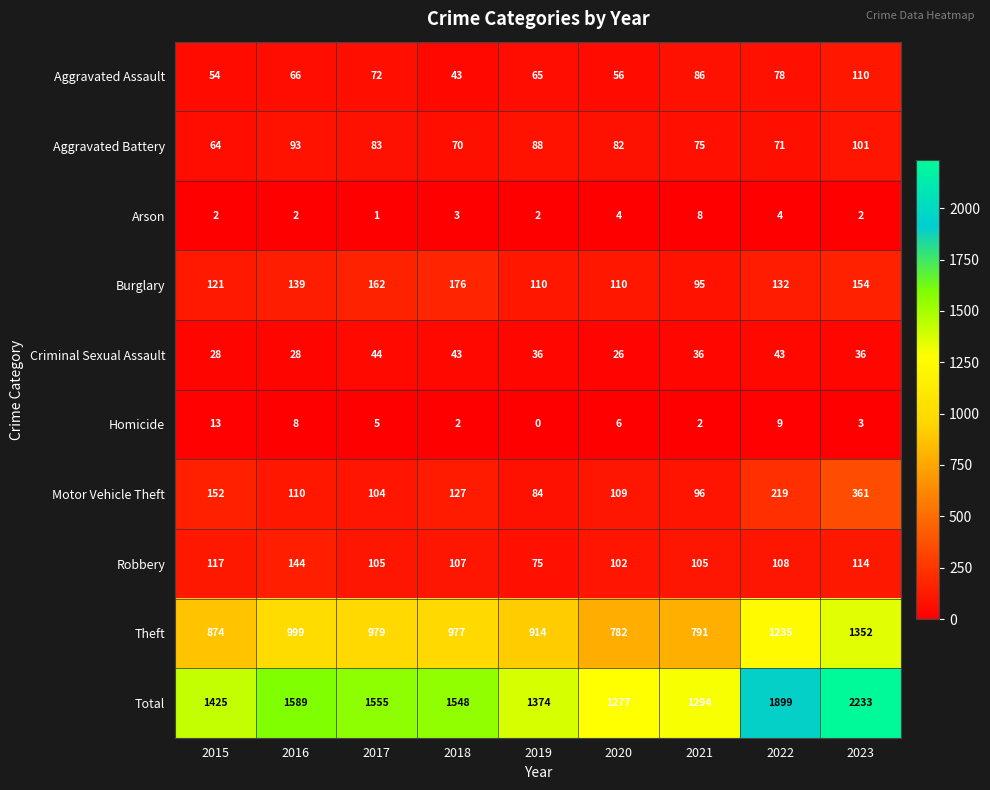

What is the difference between the highest and lowest values at 2023?

2231